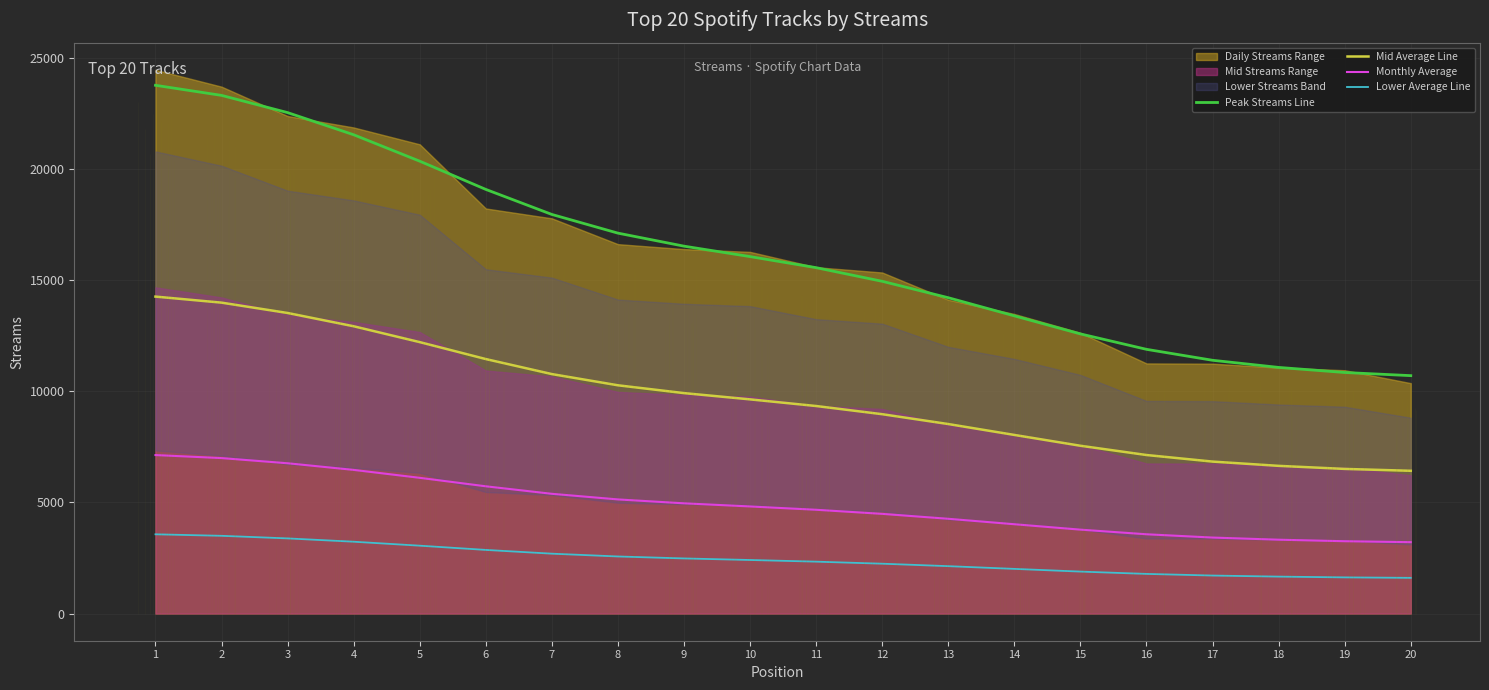

Which category has the highest value in the Peak Streams Line series?

1